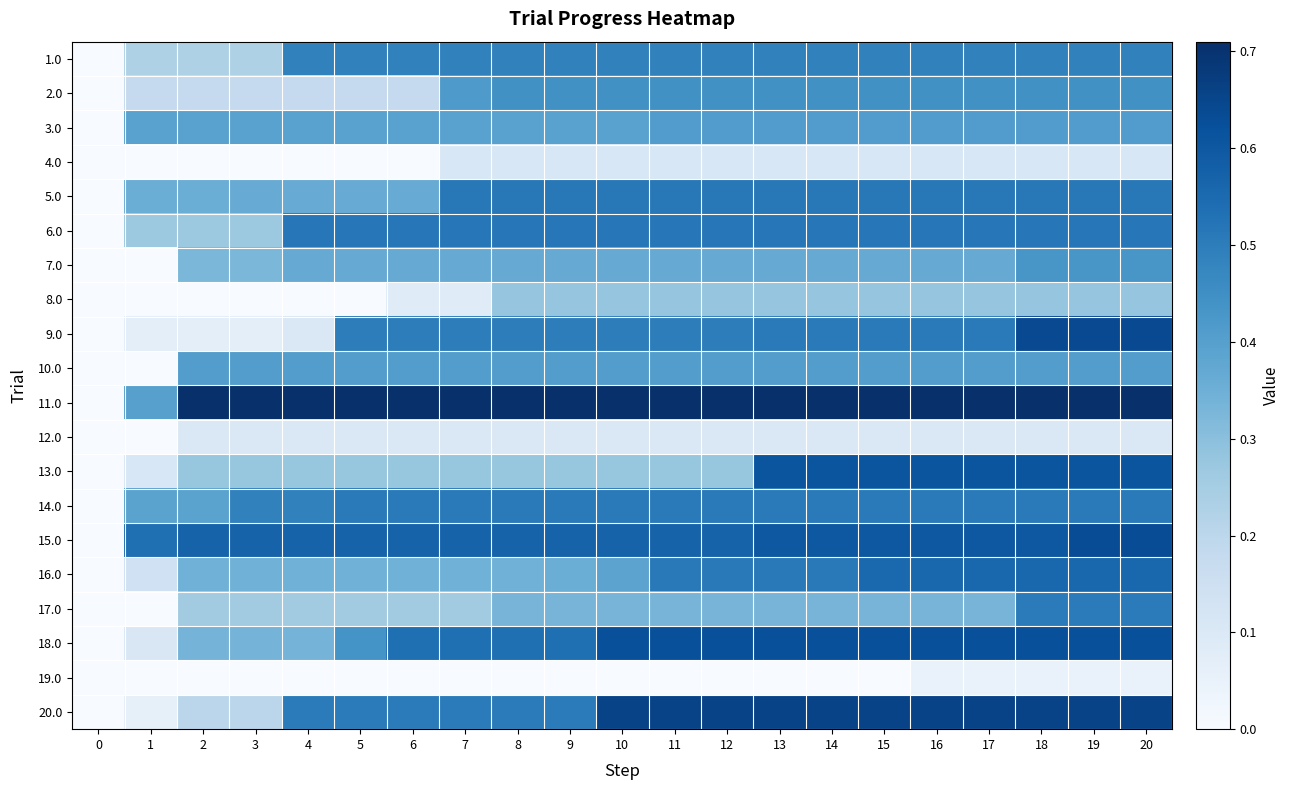

What is the total value across all series at 12?

8.3